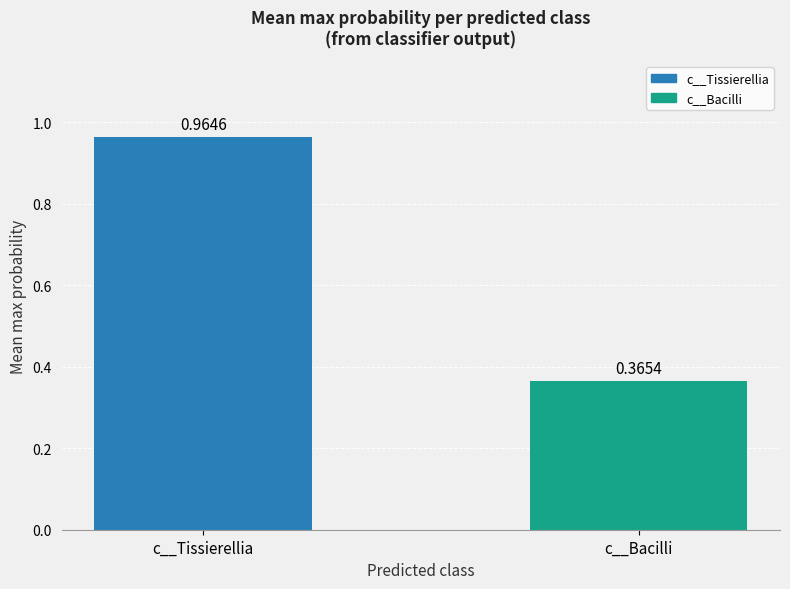

At which label is the value closest to 0?

c__Bacilli